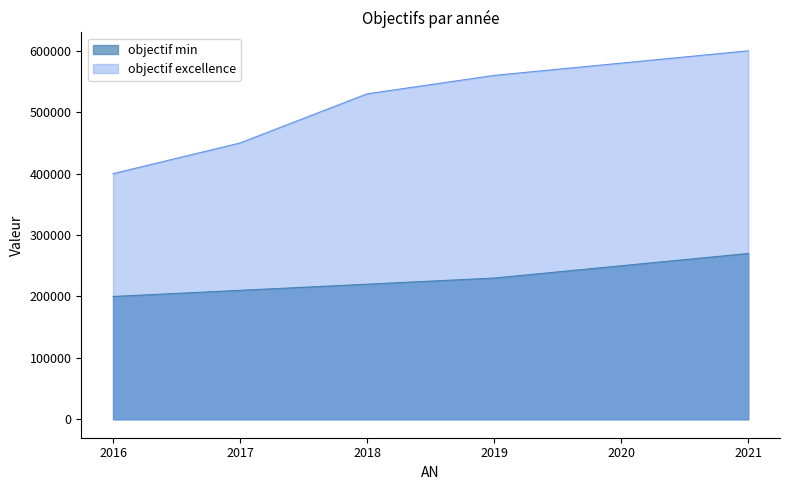

Which label corresponds to the smallest value in the chart?

2016